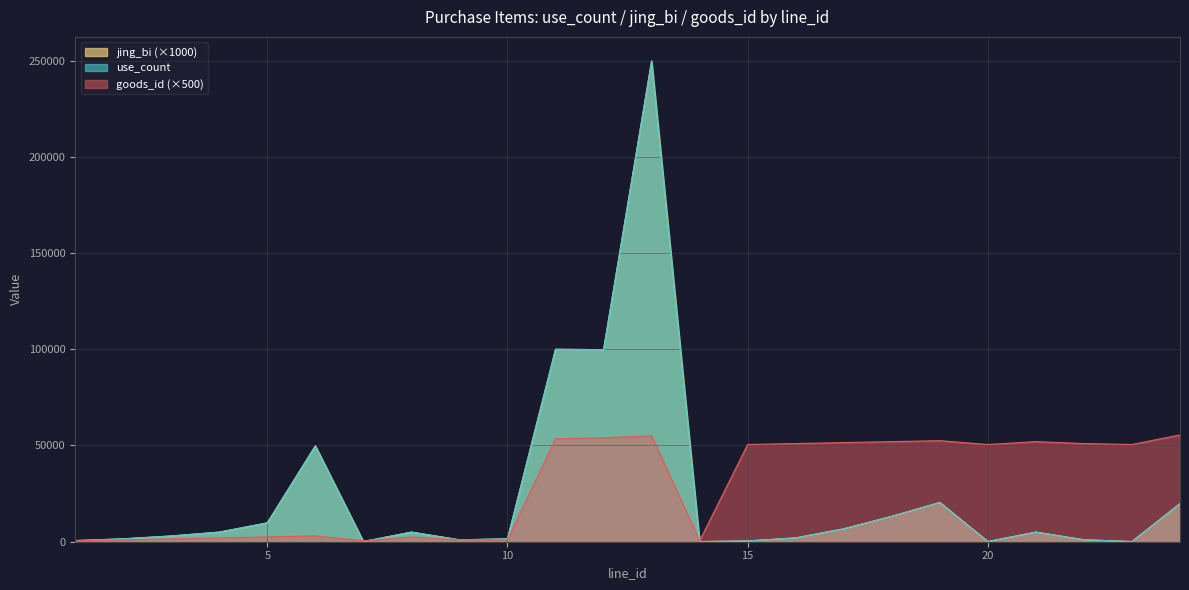

Reading left to right, transcribe all the data shown in this chart.

use_count: 1=600	2=1500	3=3000	4=5000	5=9800	6=49800	7=100	8=5000	9=1000	10=1500	11=100000	12=99800	13=249800	14=100	15=400	16=2000	17=6700	18=13200	19=20400	20=100	21=5000	22=1000	23=100	24=19800
jing_bi: 1=600	2=1500	3=3000	4=5000	5=9800	6=49800	7=100	8=5000	9=1000	10=1500	11=100000	12=99800	13=249800	14=100	15=400	16=2000	17=6700	18=13200	19=20400	20=100	21=5000	22=1000	23=100	24=19800
goods_id: 1=500	2=1000	3=1500	4=2000	5=2500	6=3000	7=500	8=2500	9=1000	10=1000	11=53500	12=54000	13=55000	14=500	15=50500	16=51000	17=51500	18=52000	19=52500	20=50500	21=52000	22=51000	23=50500	24=55500